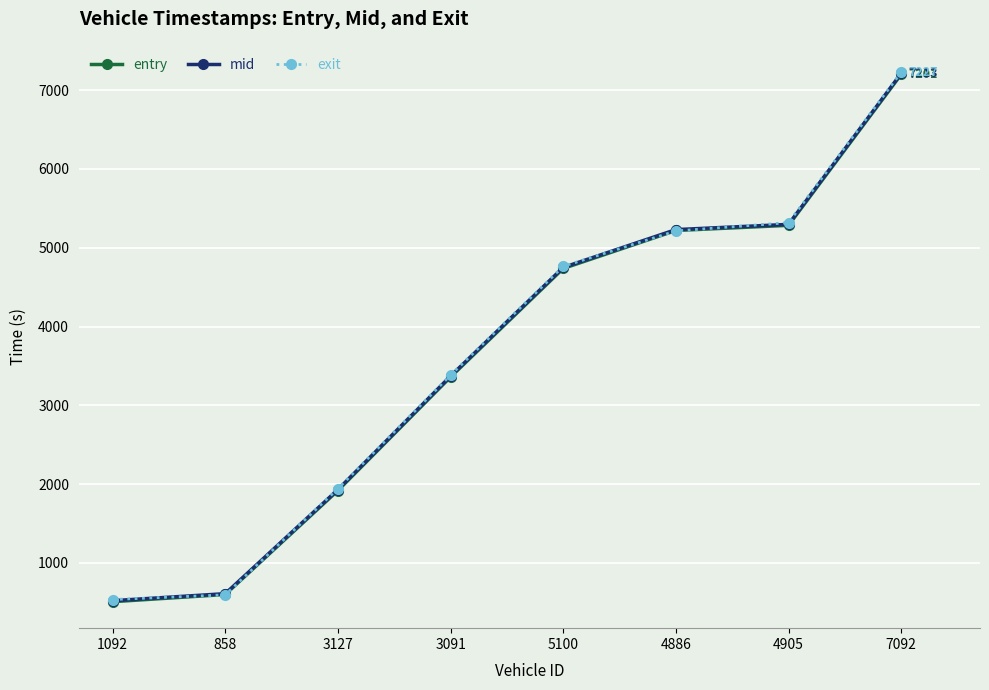

Rank the categories by entry value from highest to lowest.

7092, 4905, 4886, 5100, 3091, 3127, 858, 1092